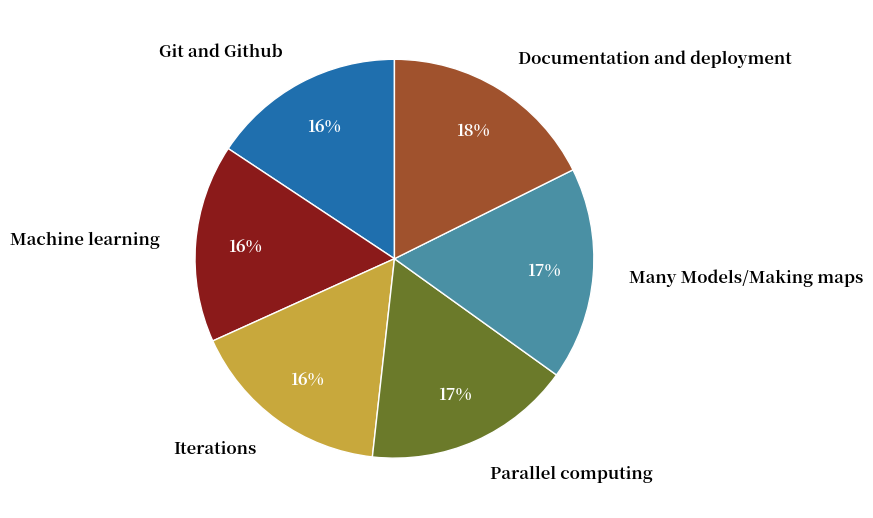

Between Iterations and Documentation and deployment, which is larger?

Documentation and deployment